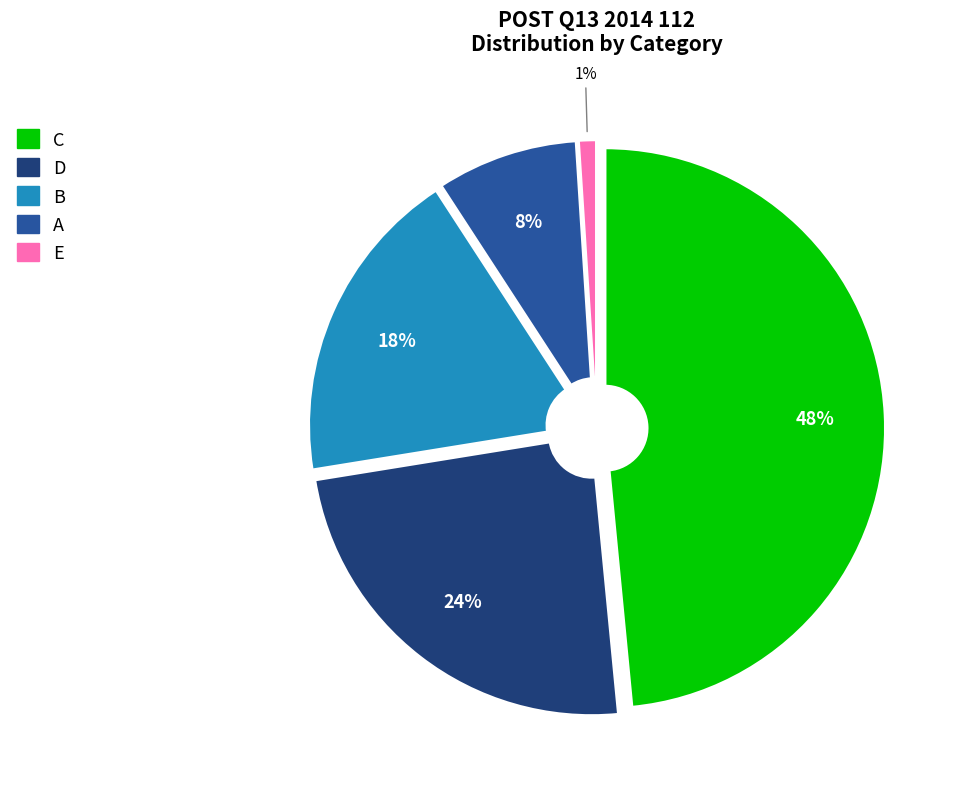

Which slice is the largest?

C